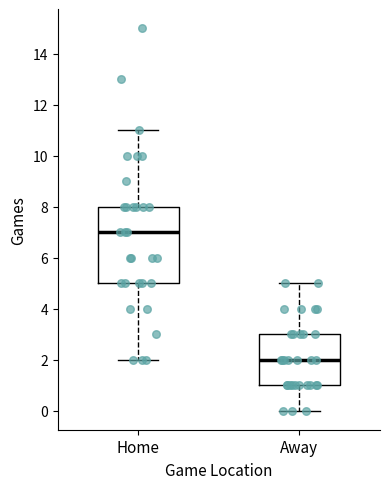

Where is the lower edge of the box for Away on the y-axis? The values are not printed on the chart, so give them approximately, as read against the axis.

1